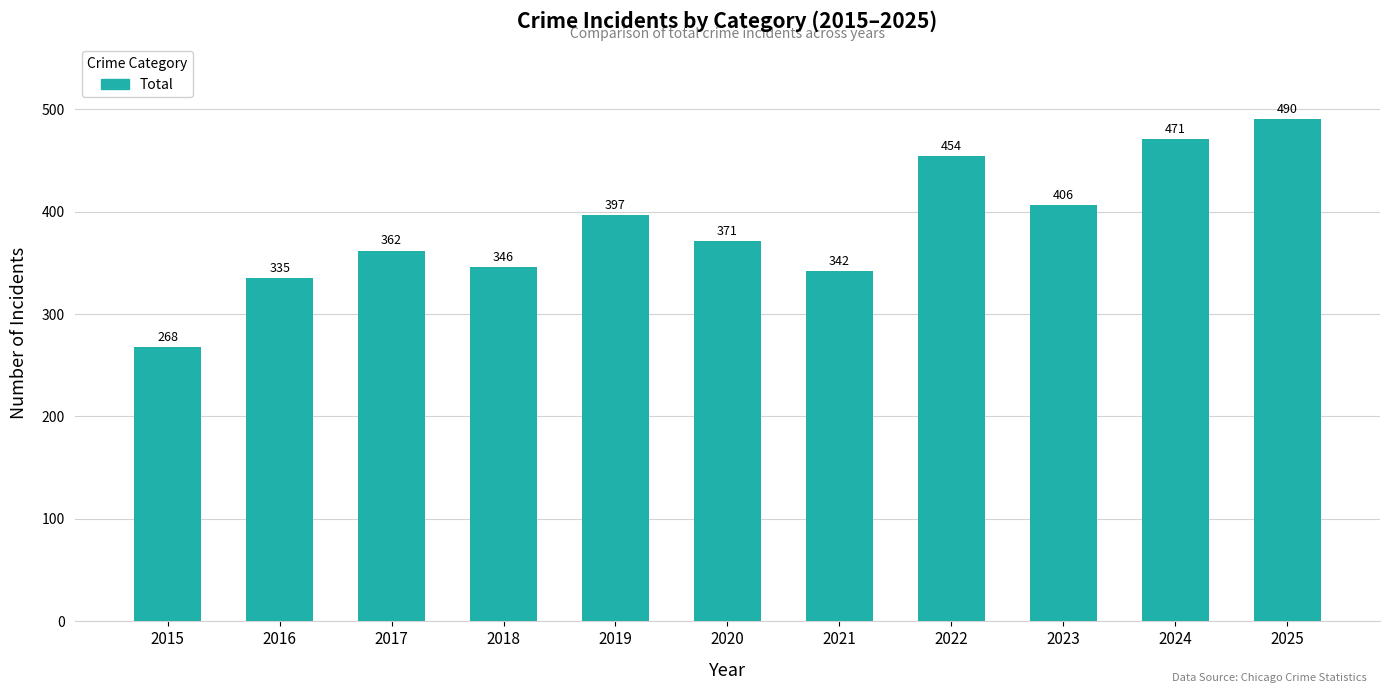

At which category does the chart reach its minimum across all series?

2015